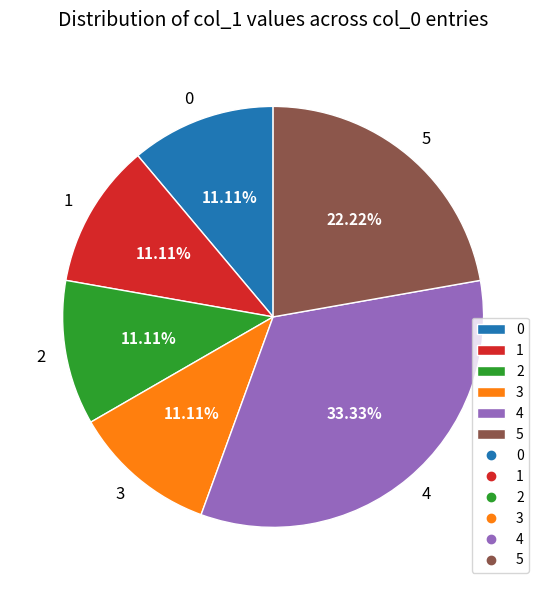

What percentage is NOT represented by 0?

88.9%